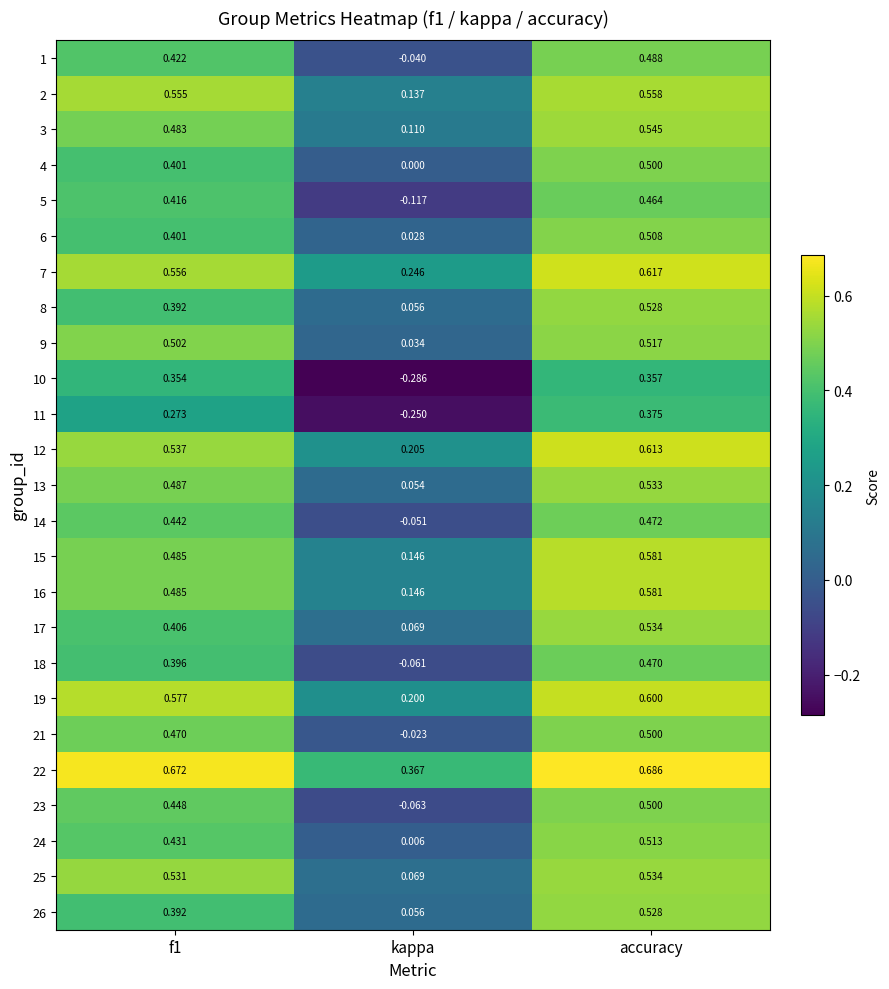

Which category has the lowest value in the 25 series?

kappa